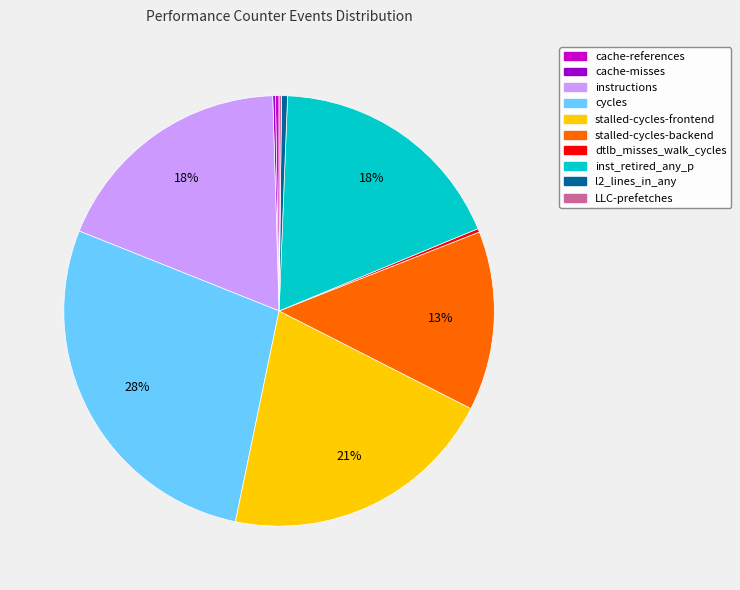

Is there any slice that represents more than half of the pie?

No